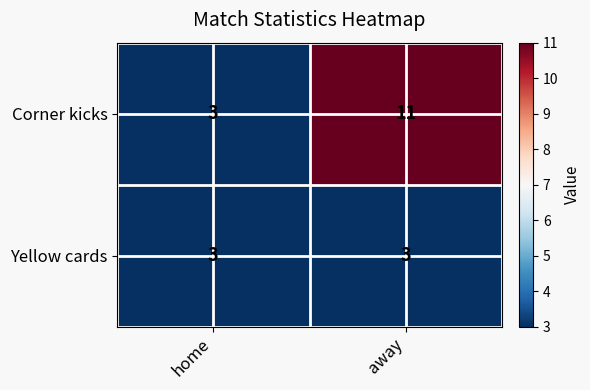

Which series has the largest range (max minus min)?

Corner kicks